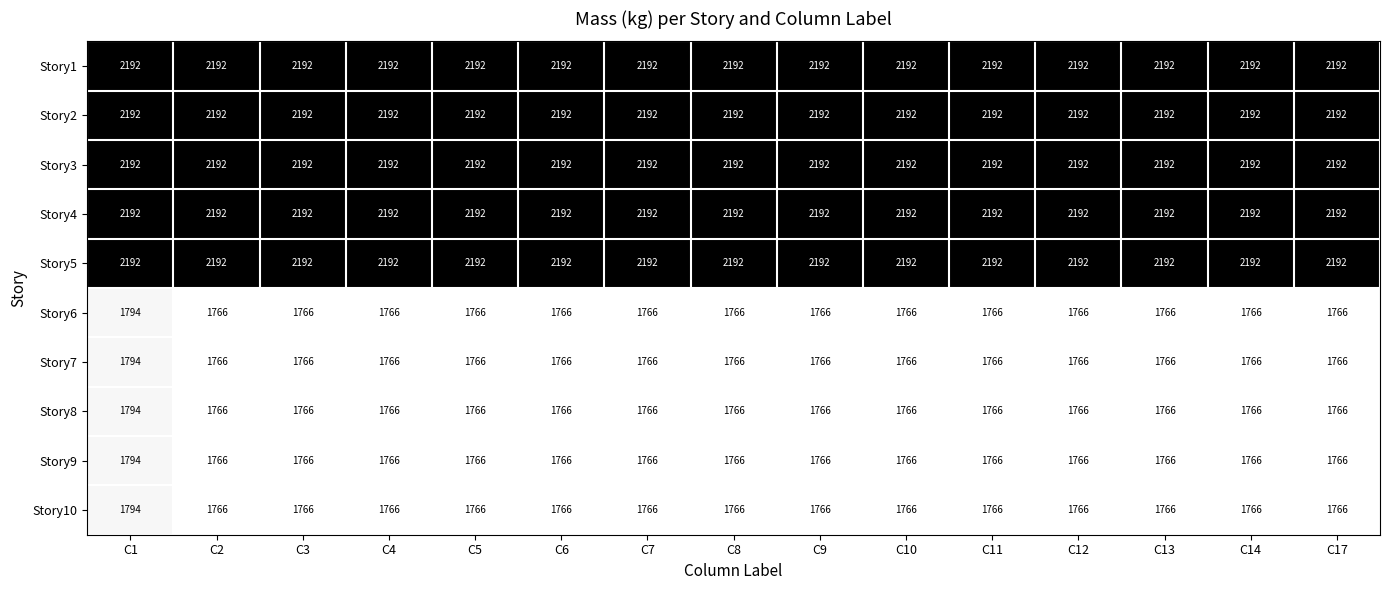

What is the total value across all series at C6?

19790